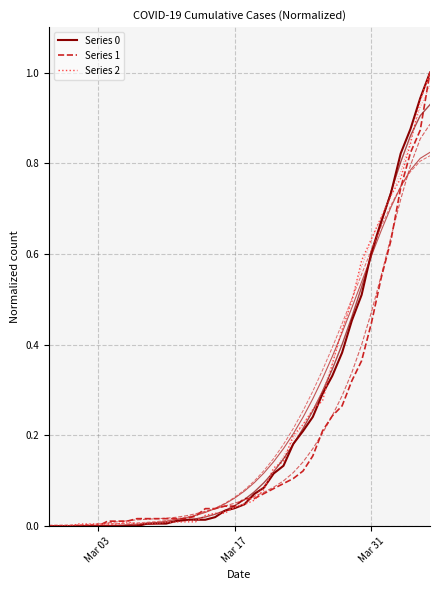

How many interior local valleys does the smoothed_1_0.0 series have?

1